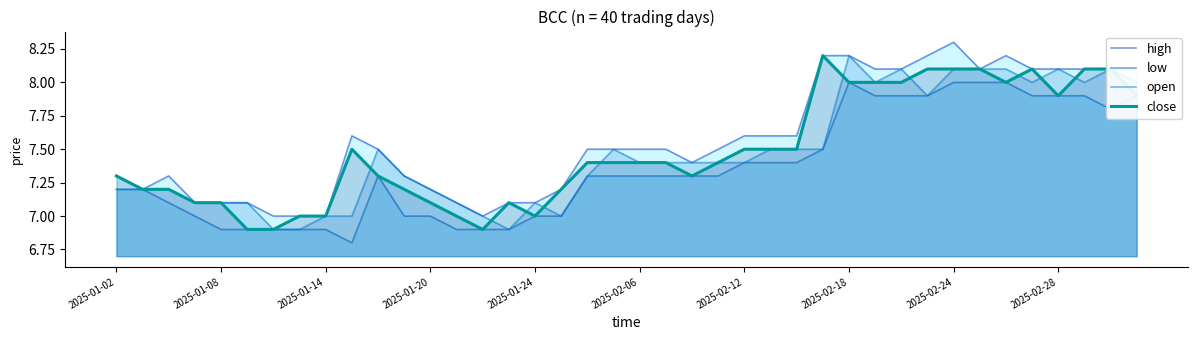

At which category does the chart reach its peak across all series?

2025-02-24